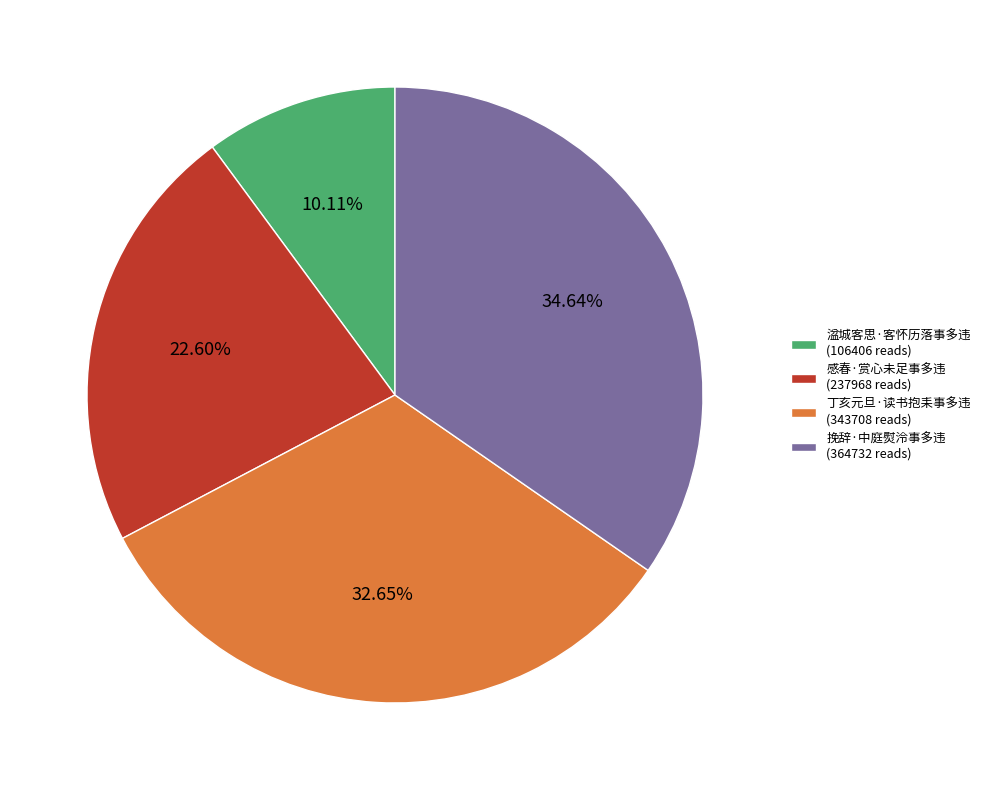

How many slices are in this pie chart?

4